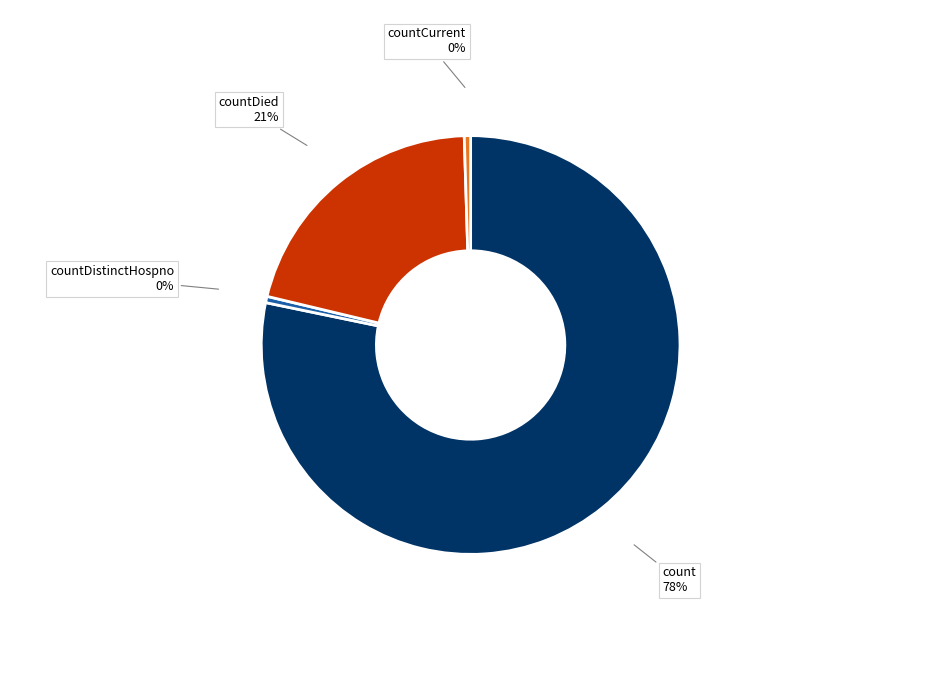

Which category has the biggest portion of the pie?

count